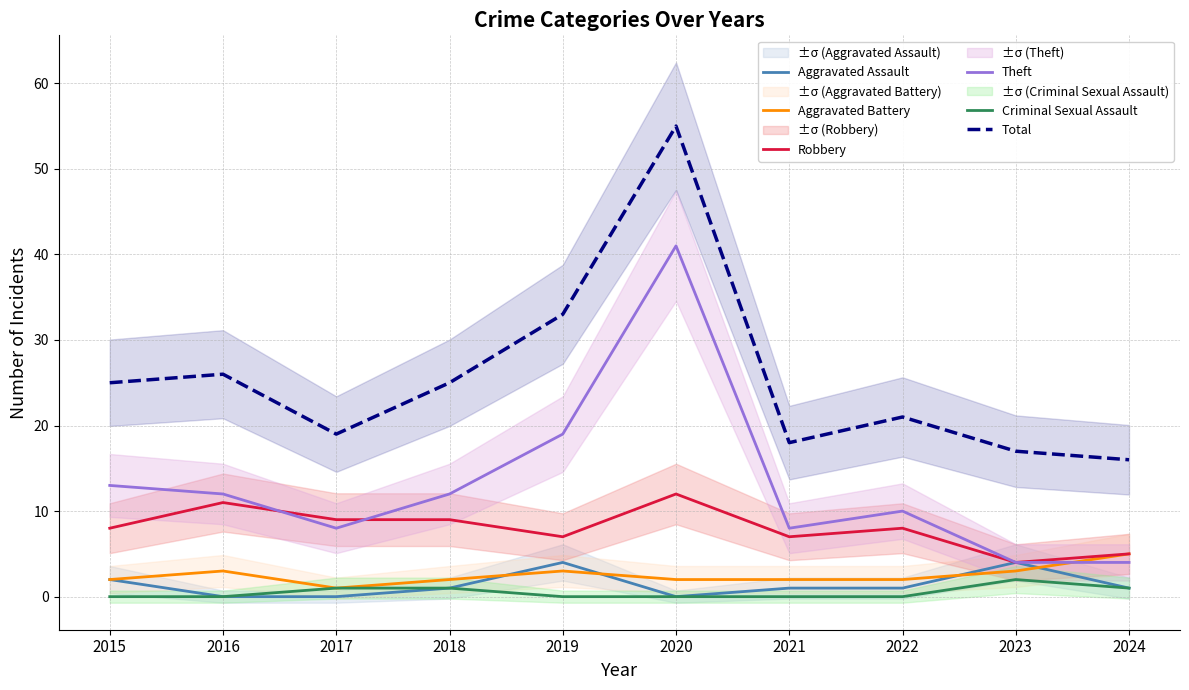

The Theft series shows 23 at 2015. True or false?

False